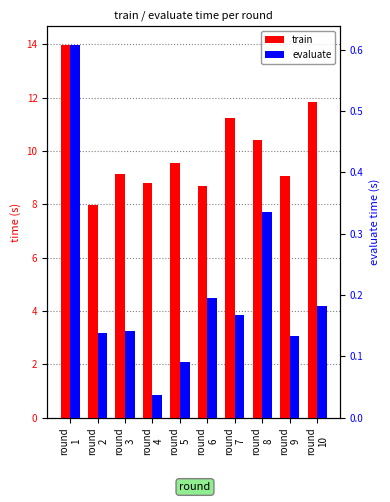

What is the total value across all series at round
10?

12.0